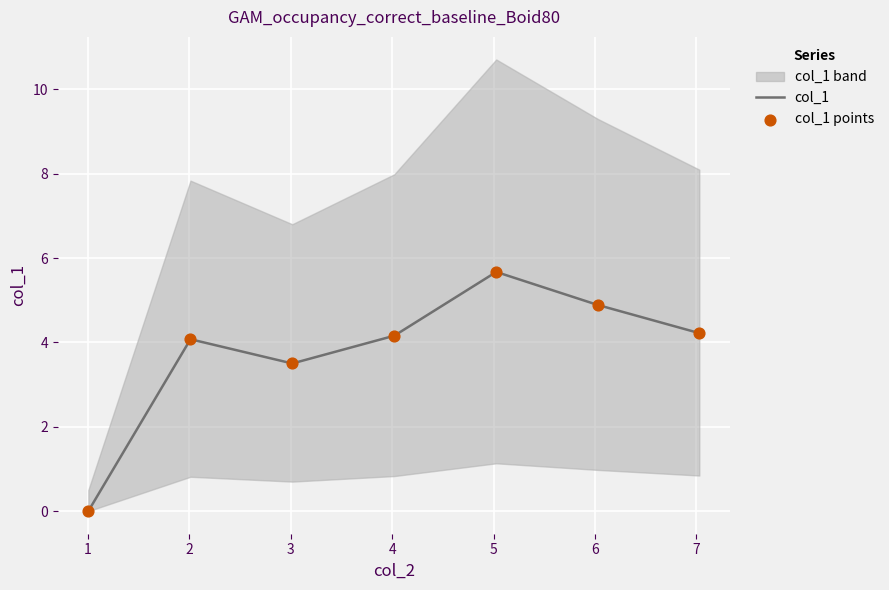

At how many categories does at least one series exceed 3?

6